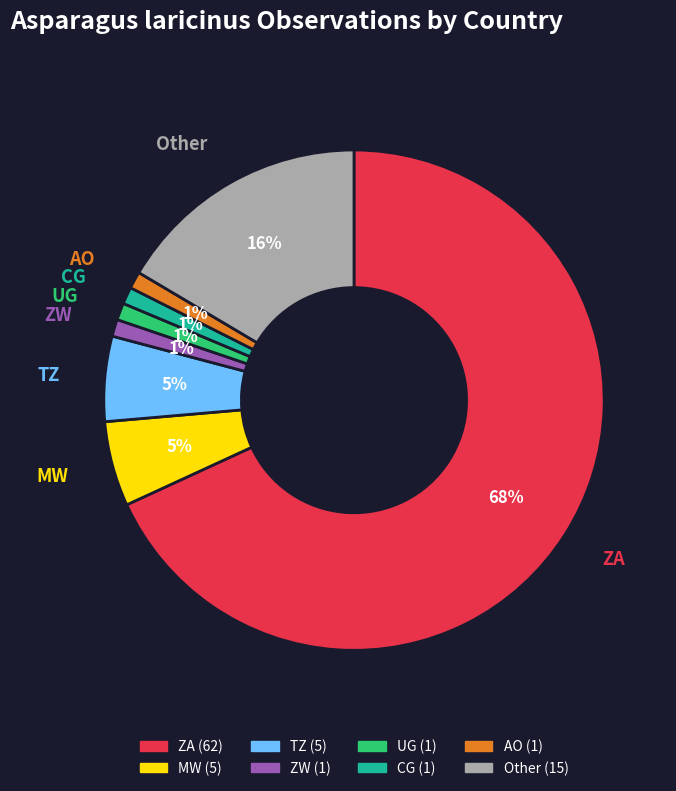

What is the largest slice in the pie chart?

ZA